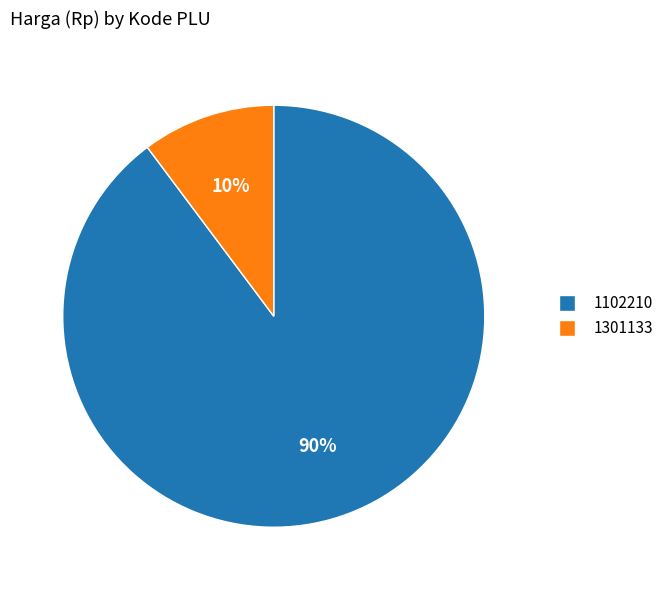

Which category has the biggest portion of the pie?

1102210